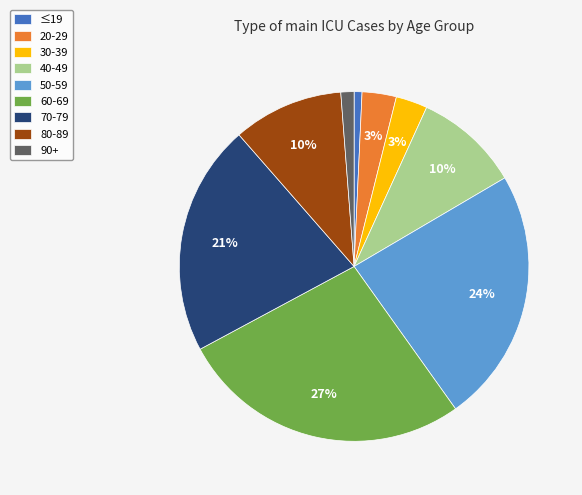

The 70-79 slice represents 21% of the pie. True or false?

True